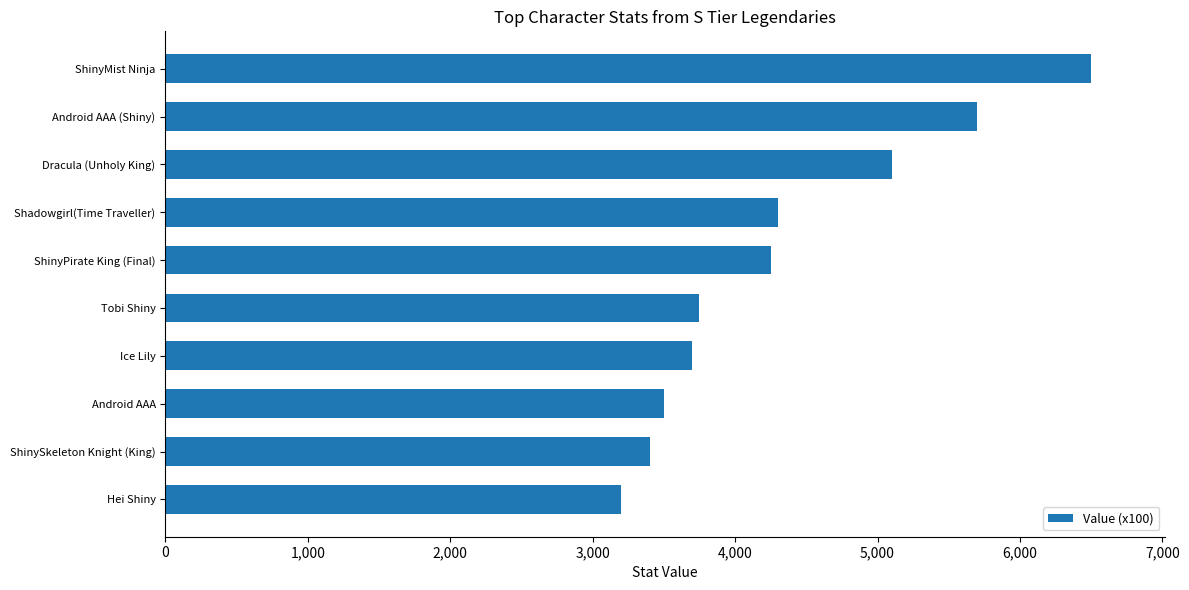

What is the average value?

4340